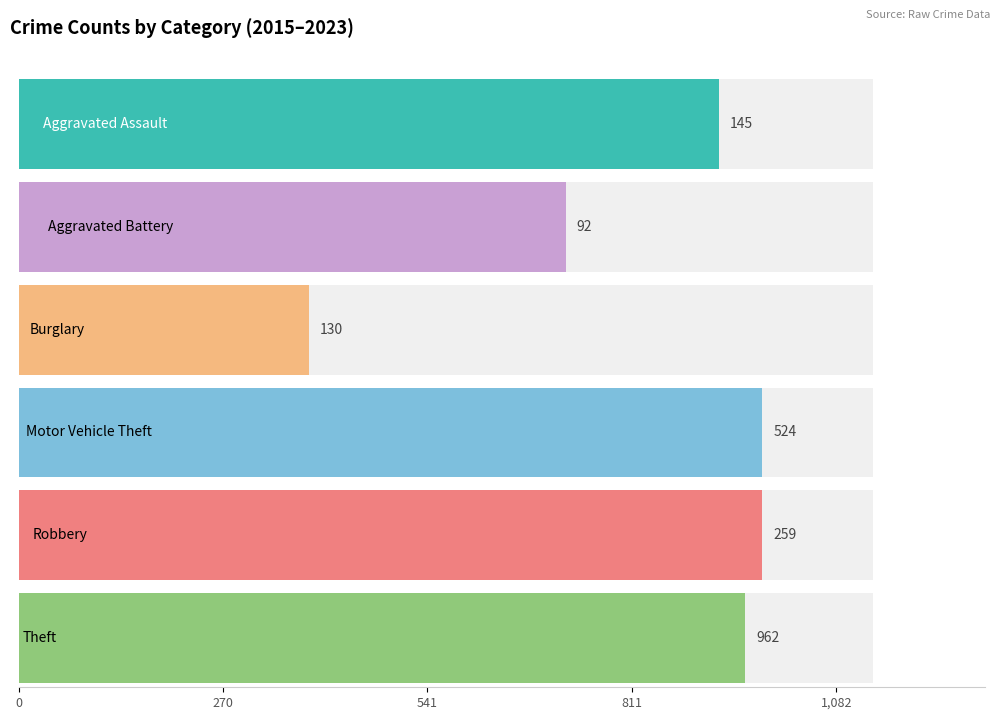

Which series has the widest spread of values?

Motor Vehicle Theft